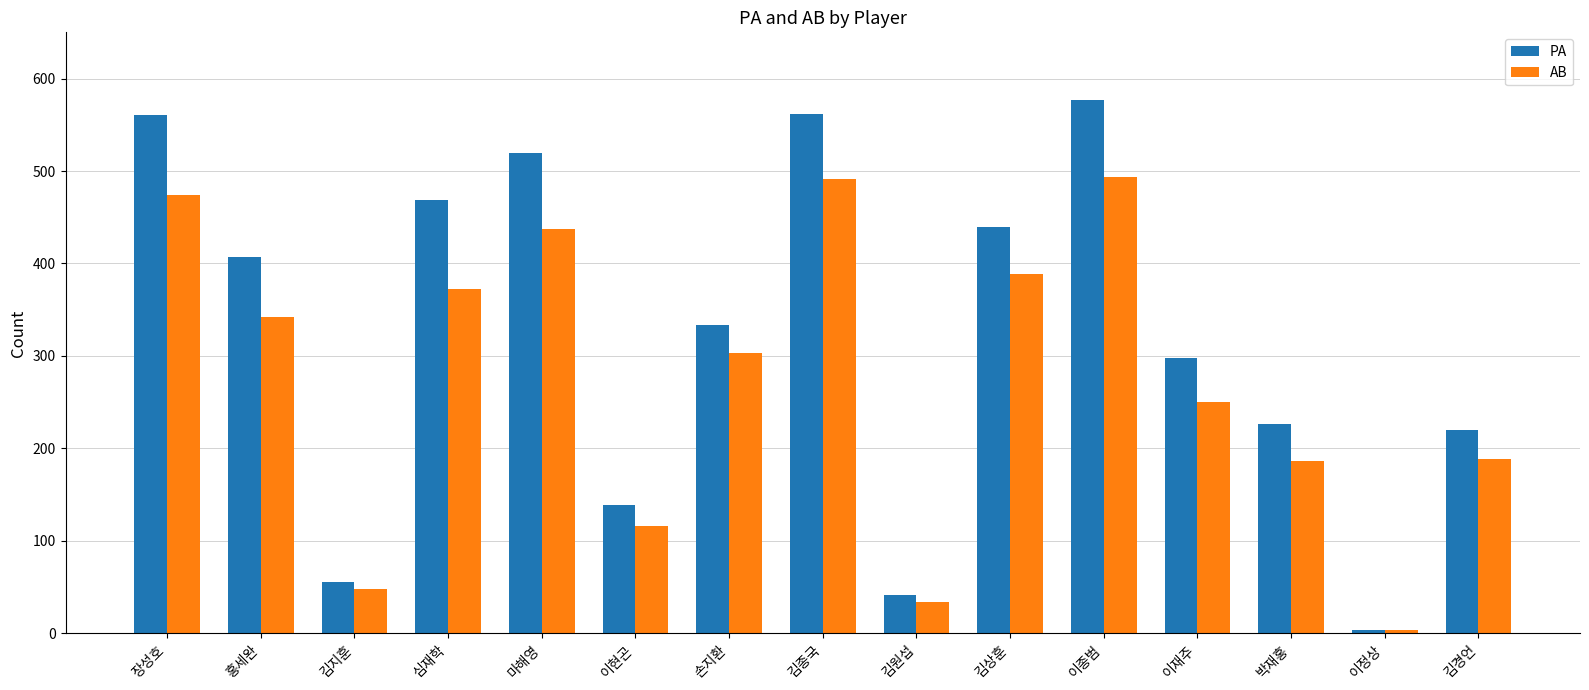

Which series has the largest range (max minus min)?

PA